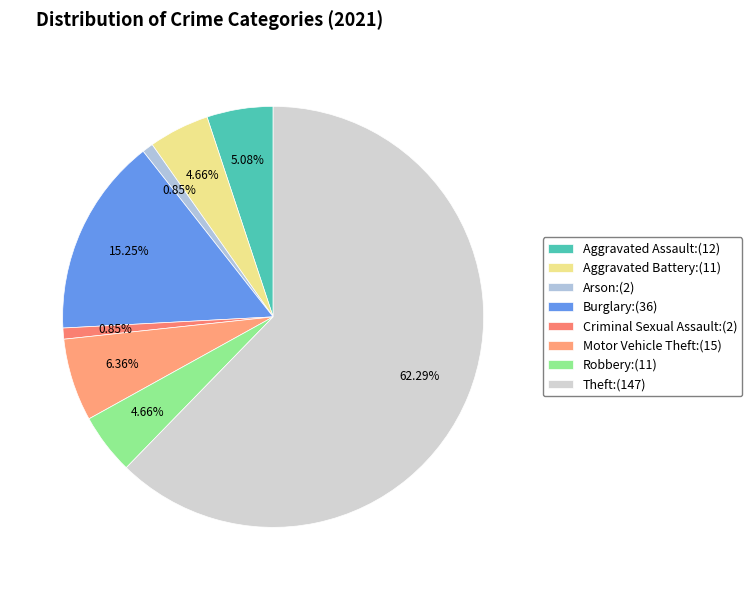

Is there any slice that represents more than half of the pie?

Yes